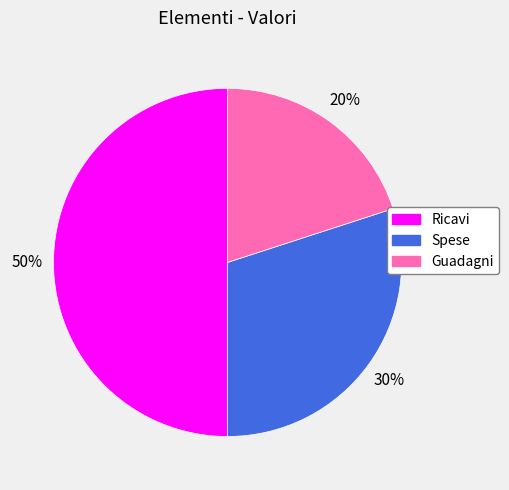

Does Guadagni represent more than half of the total?

No